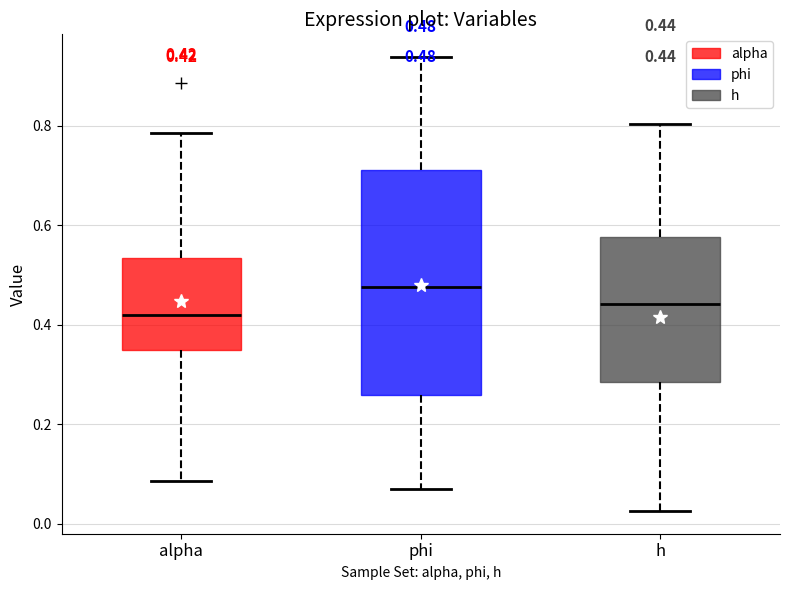

Which box has the lowest median line?

alpha